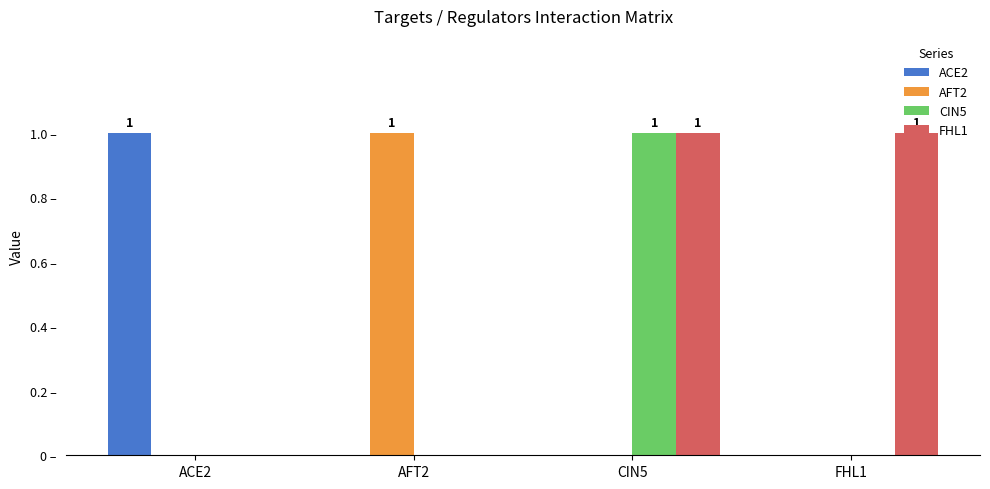

What is the label of the 1st bar from the right?

FHL1